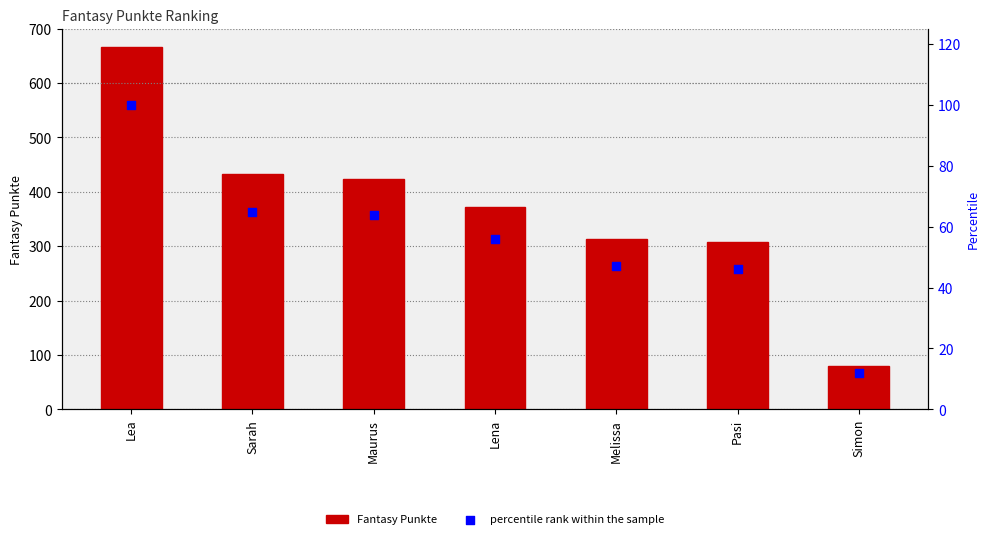

Which series has the widest spread of Y values?

Fantasy Punkte